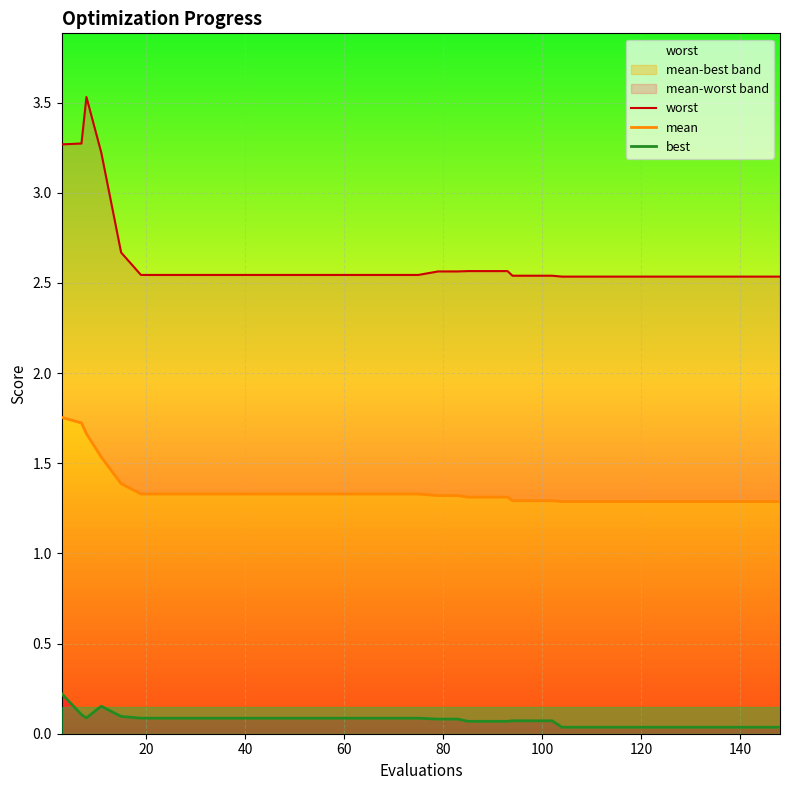

What is the value of the mean point at the 12th from the left?

1.3